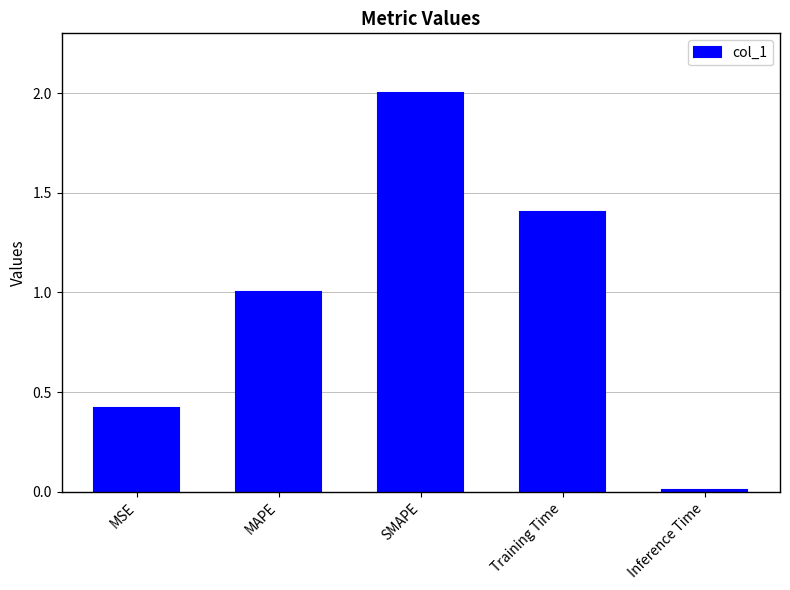

List the labels in order of value, smallest first.

Inference Time, MSE, MAPE, Training Time, SMAPE